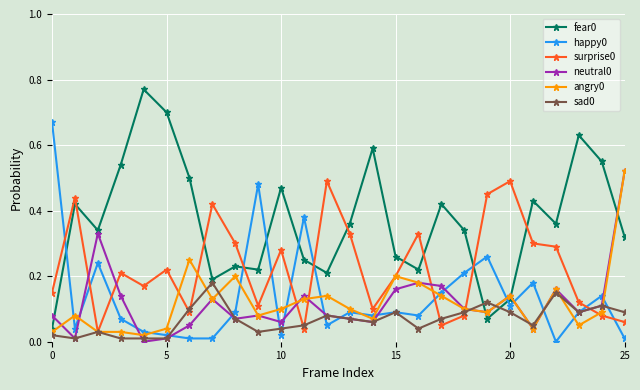

True or false: fear0 and surprise0 cross at least once.

True